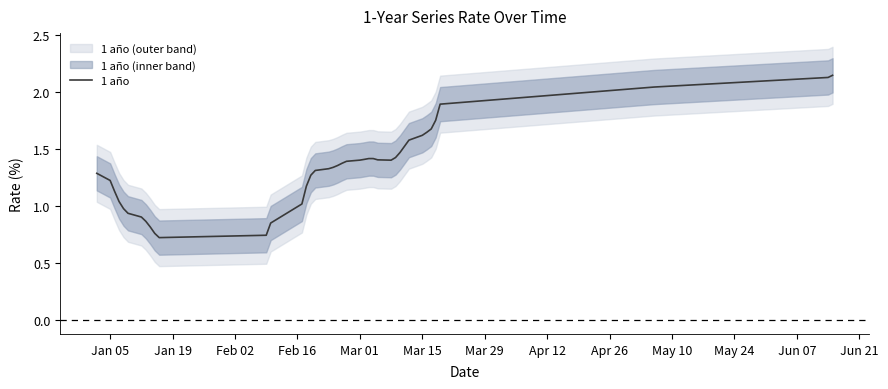

Is it true that the value at 16 is 2.0?

False